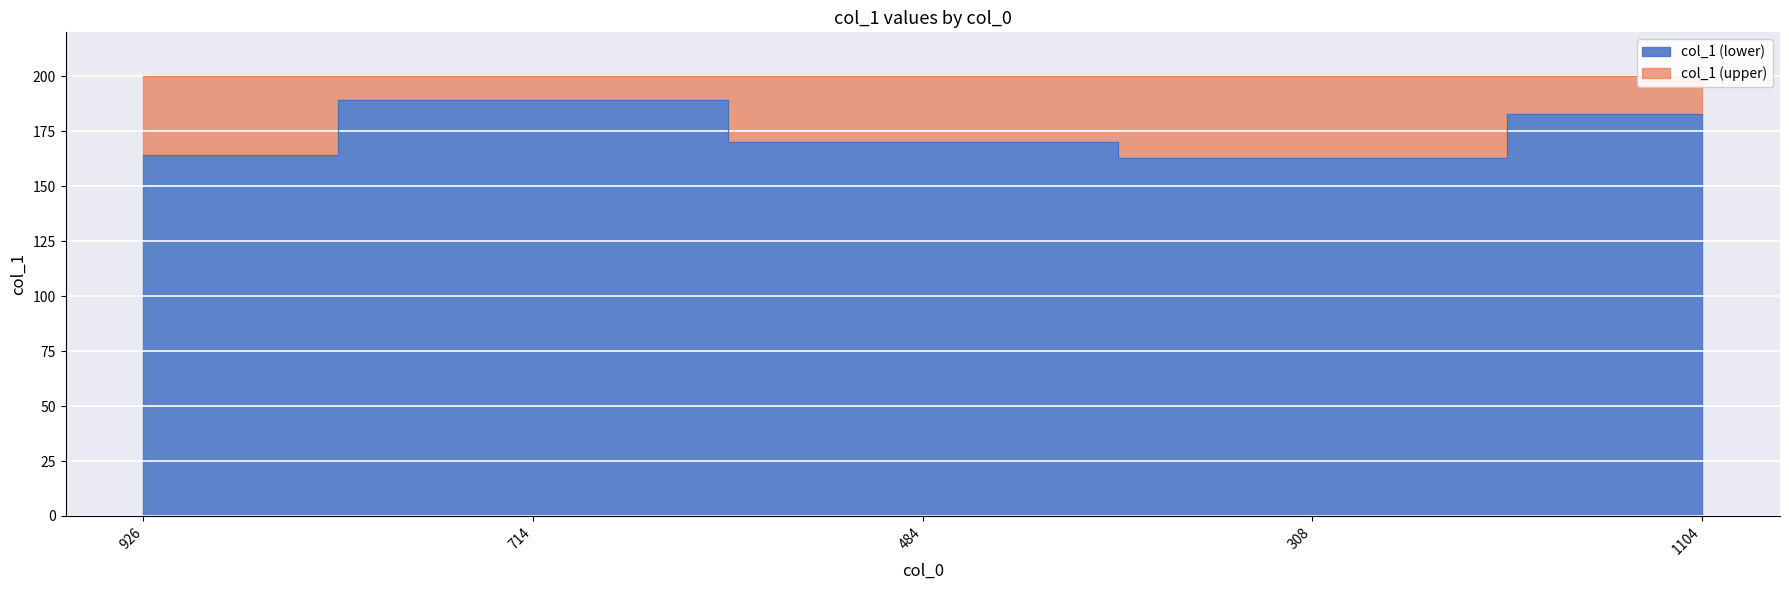

The chart shows a value of 302 at 484. True or false?

False